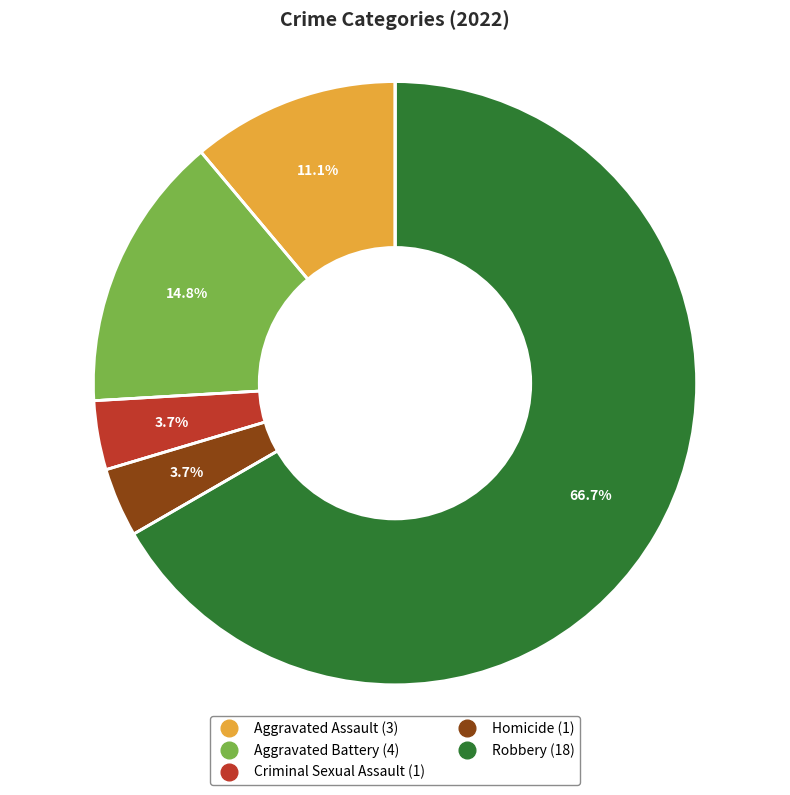

What is the largest slice in the pie chart?

Robbery